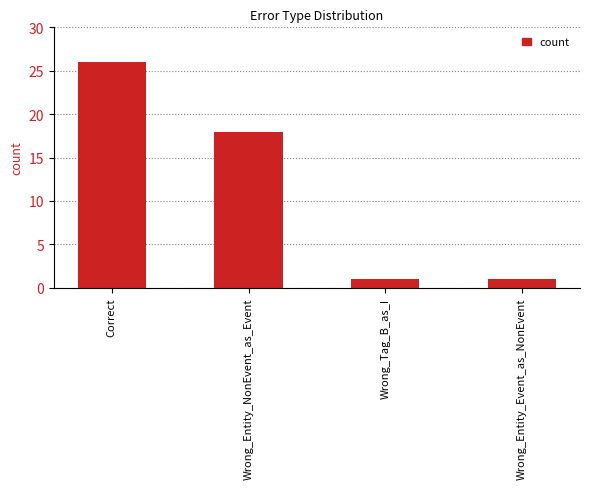

What is the difference between the second highest and second lowest values?

17